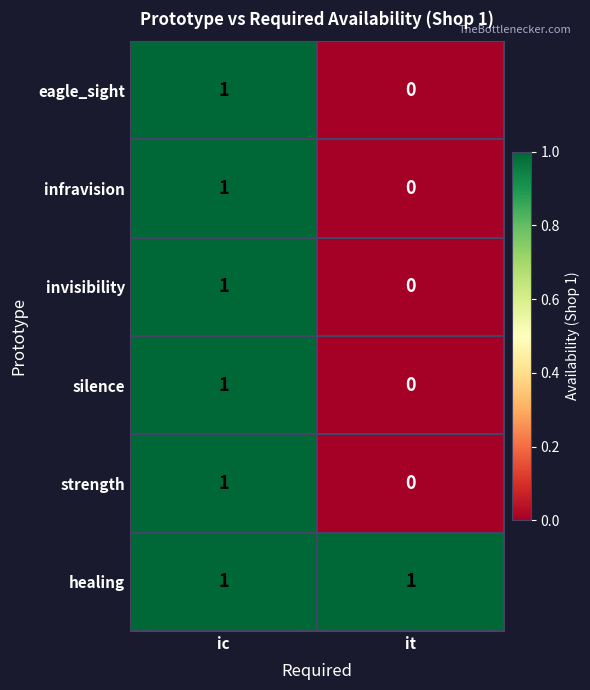

The healing series shows 2 at ic. True or false?

False